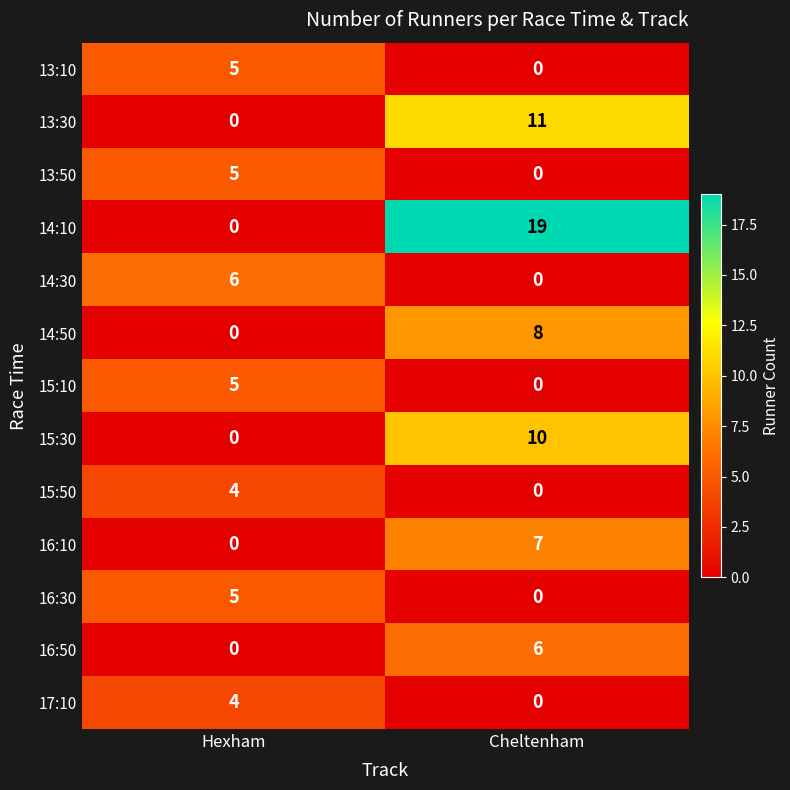

Count the number of data series in this chart.

13